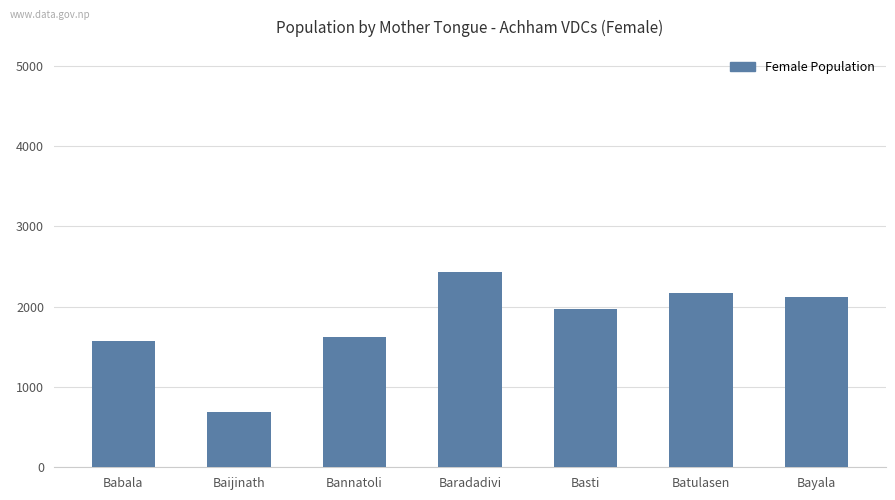

What is the greatest value displayed?

2430